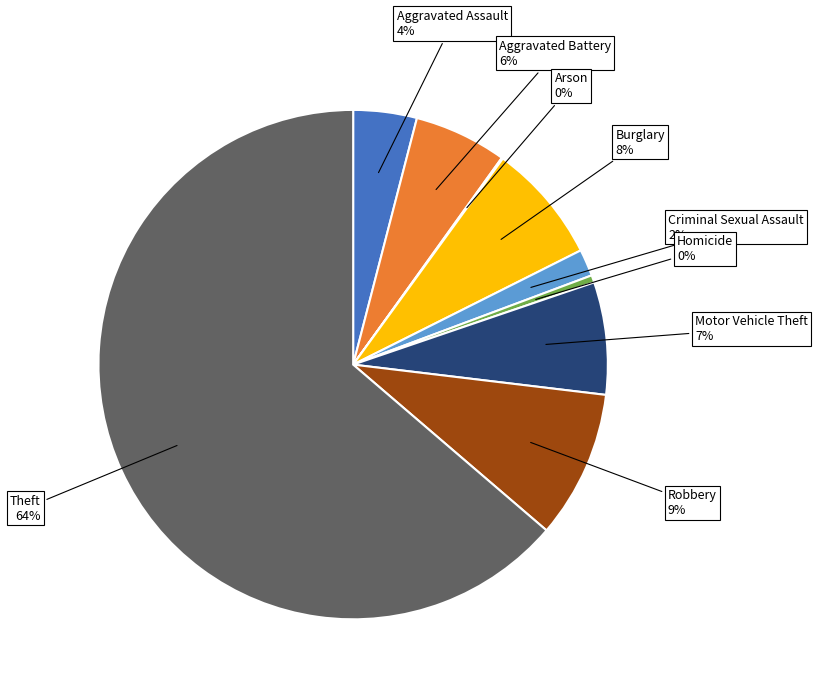

What is the largest slice in the pie chart?

Theft